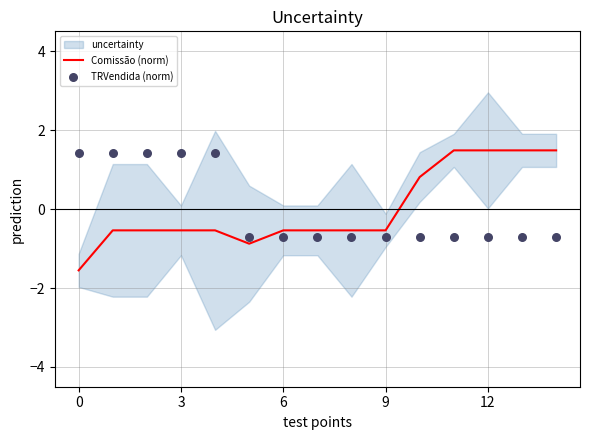

Which series contains the highest Y value?

Comissão (norm)